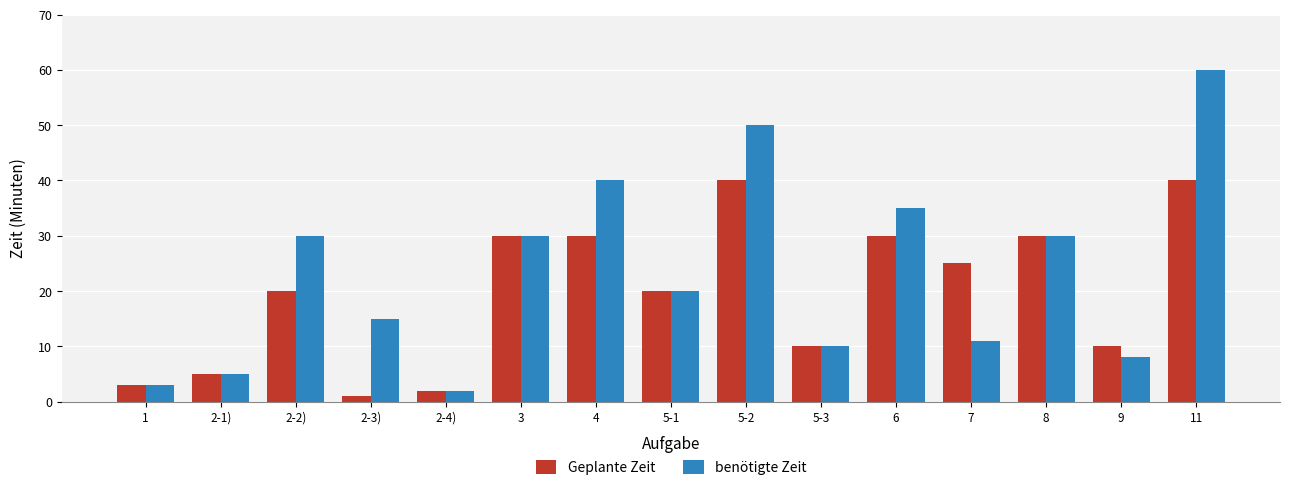

Reading left to right, what are all the values shown in this chart?

Geplante Zeit: 3	5	20	1	2	30	30	20	40	10	30	25	30	10	40
benötigte Zeit: 3	5	30	15	2	30	40	20	50	10	35	11	30	8	60